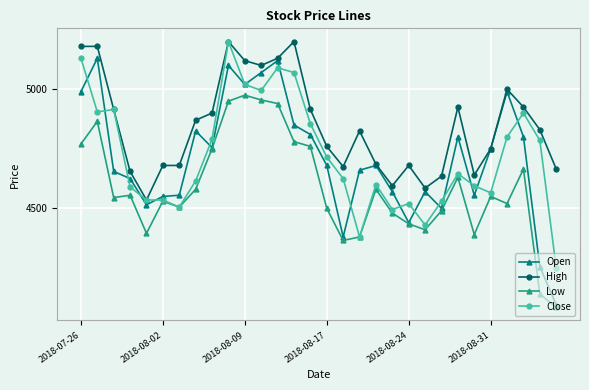

Which series has the widest spread of values?

Open